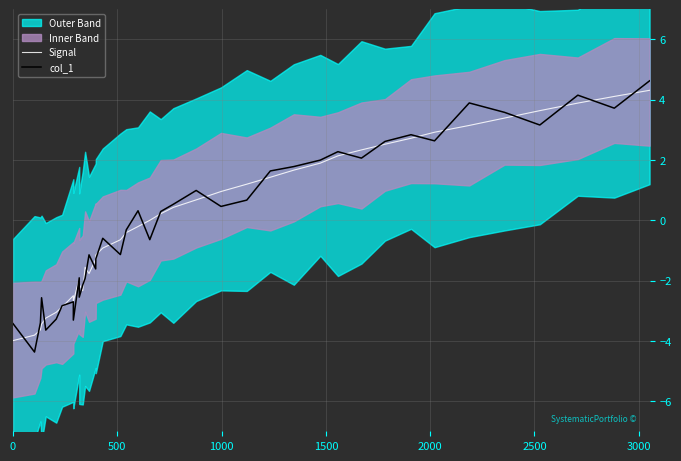

At how many categories does at least one series exceed 4?

3